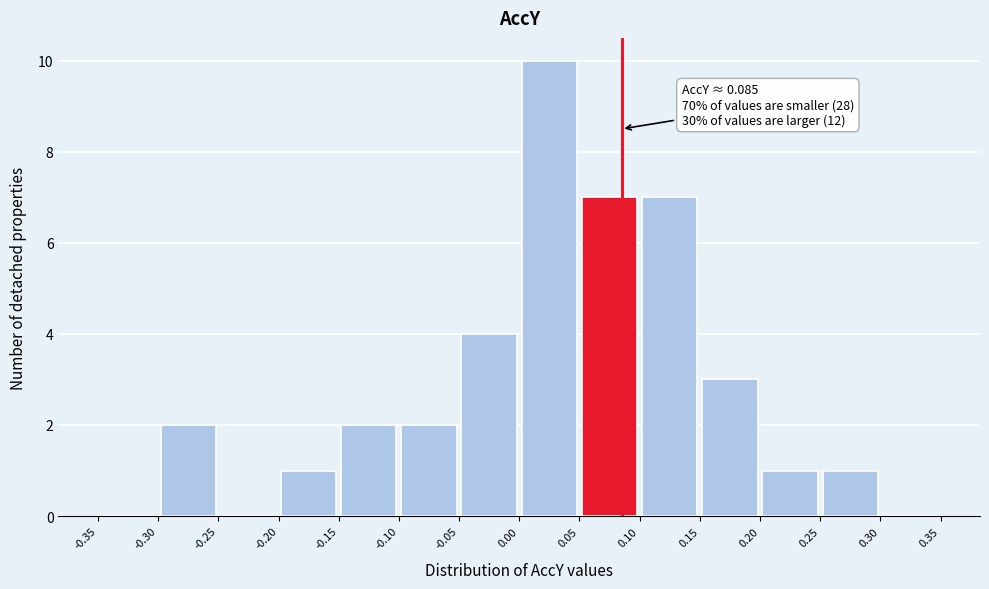

Over which range of the x-axis is the bar tallest?

0.00 to 0.05